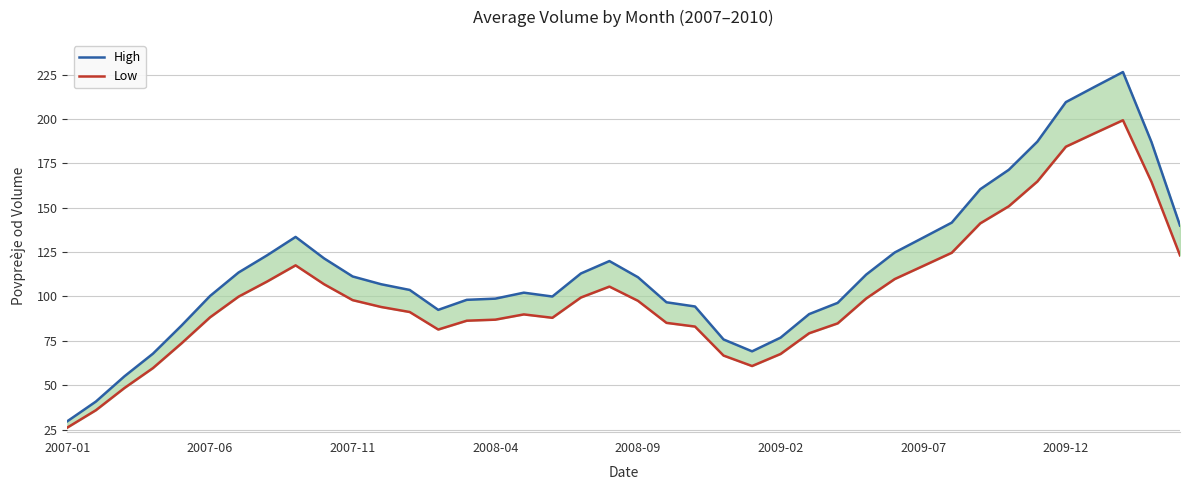

How many interior local valleys does the Low series have?

3